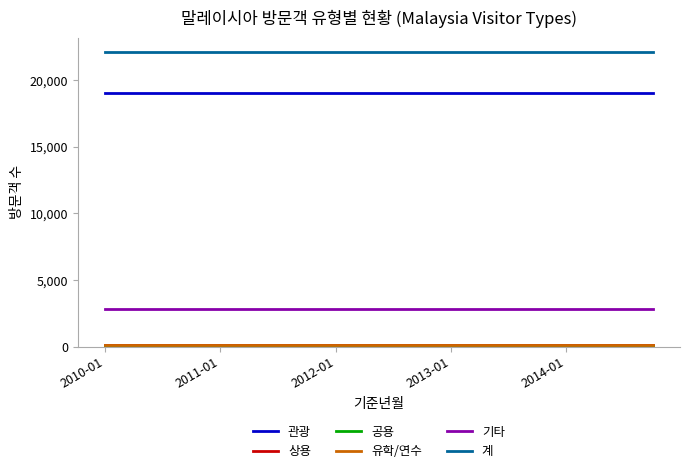

True or false: 관광 and 계 cross at least once.

False